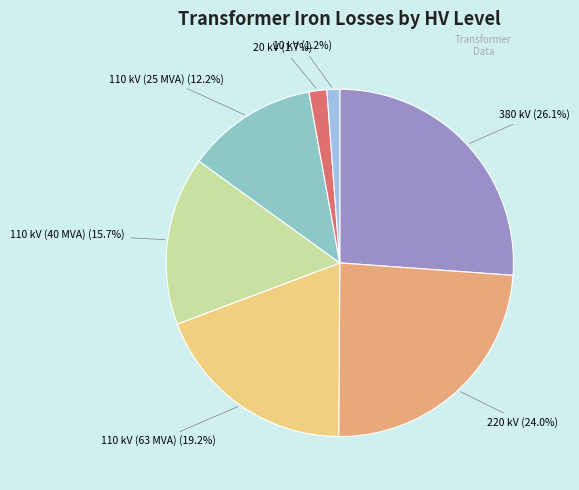

Which category has the biggest portion of the pie?

380 kV